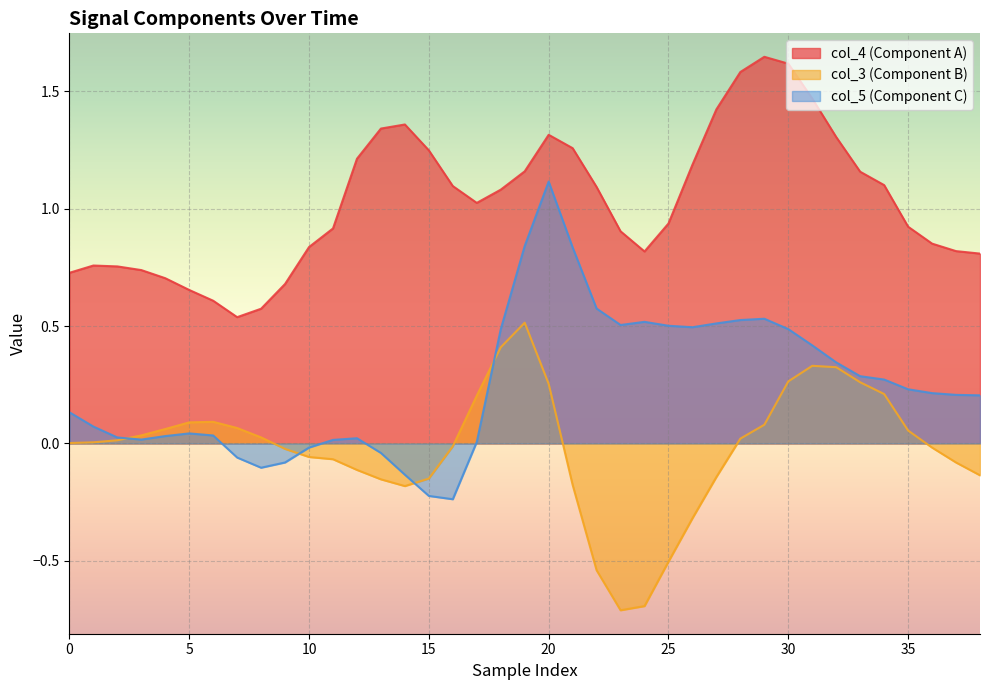

How many data points in col_5 are above 0?

31